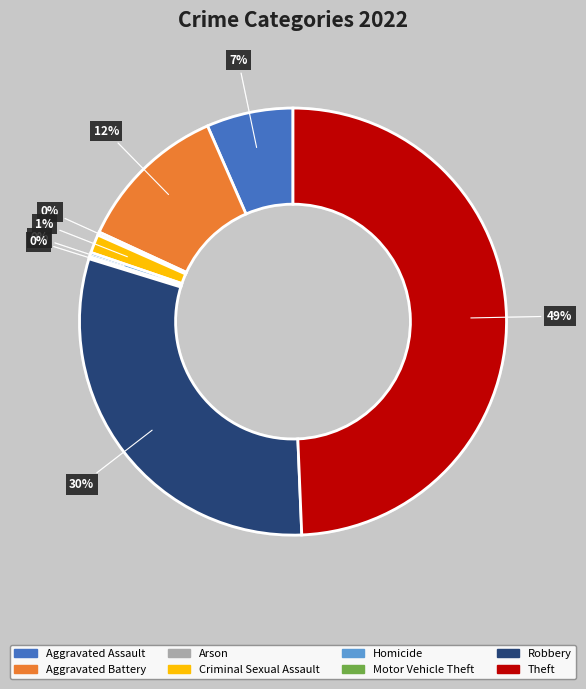

Does Aggravated Battery represent more than half of the total?

No